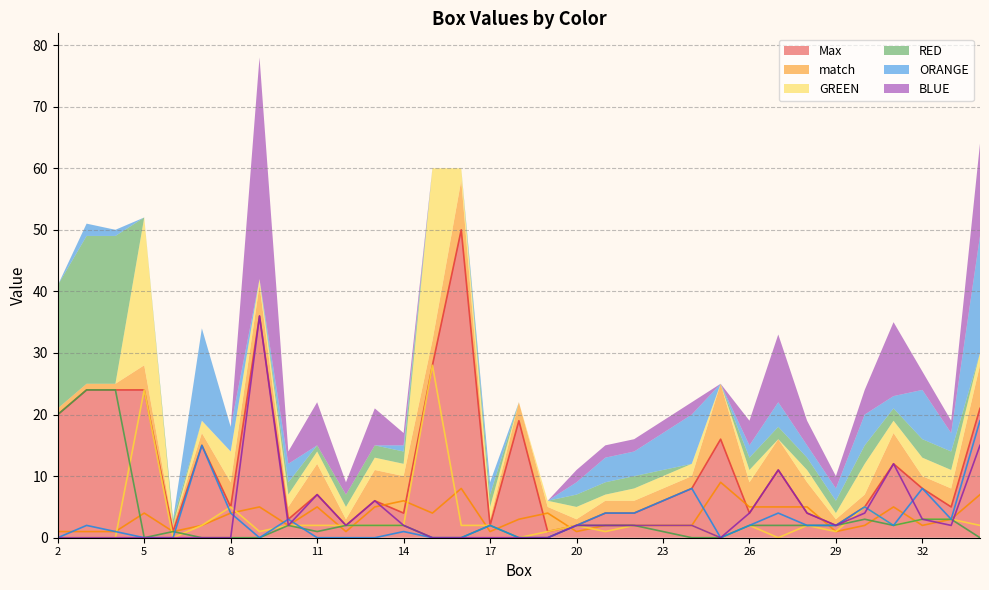

Reading left to right, transcribe all the data shown in this chart.

Max: 2=20	3=24	4=24	5=24	6=1	7=15	8=5	9=36	10=3	11=7	12=2	13=6	14=4	15=28	16=50	17=2	18=19	19=1	20=2	21=4	22=4	23=6	24=8	25=16	26=4	27=11	28=4	29=2	30=5	31=12	32=8	33=5	34=21
match: 2=1	3=1	4=1	5=4	6=1	7=2	8=4	9=5	10=2	11=5	12=1	13=5	14=6	15=4	16=8	17=1	18=3	19=4	20=1	21=2	22=2	23=2	24=2	25=9	26=5	27=5	28=5	29=1	30=2	31=5	32=2	33=3	34=7
GREEN: 2=0	3=0	4=0	5=24	6=0	7=2	8=5	9=1	10=2	11=2	12=2	13=2	14=2	15=28	16=2	17=2	18=0	19=1	20=2	21=1	22=2	23=2	24=2	25=0	26=2	27=0	28=2	29=1	30=5	31=2	32=3	33=3	34=2
RED: 2=20	3=24	4=24	5=0	6=1	7=0	8=0	9=0	10=2	11=1	12=2	13=2	14=2	15=0	16=0	17=2	18=0	19=0	20=2	21=2	22=2	23=1	24=0	25=0	26=2	27=2	28=2	29=2	30=3	31=2	32=3	33=3	34=0
ORANGE: 2=0	3=2	4=1	5=0	6=0	7=15	8=4	9=0	10=3	11=0	12=0	13=0	14=1	15=0	16=0	17=2	18=0	19=0	20=2	21=4	22=4	23=6	24=8	25=0	26=2	27=4	28=2	29=2	30=5	31=2	32=8	33=3	34=19
BLUE: 2=0	3=0	4=0	5=0	6=0	7=0	8=0	9=36	10=2	11=7	12=2	13=6	14=2	15=0	16=0	17=0	18=0	19=0	20=2	21=2	22=2	23=2	24=2	25=0	26=4	27=11	28=4	29=2	30=4	31=12	32=3	33=2	34=15